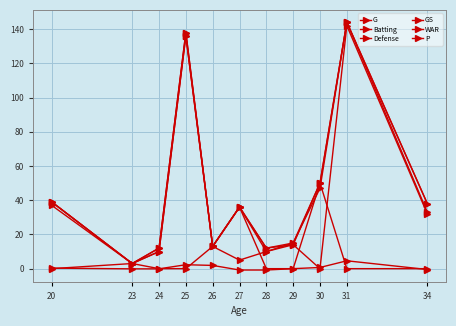

How many intersections are there between P and Batting?

2